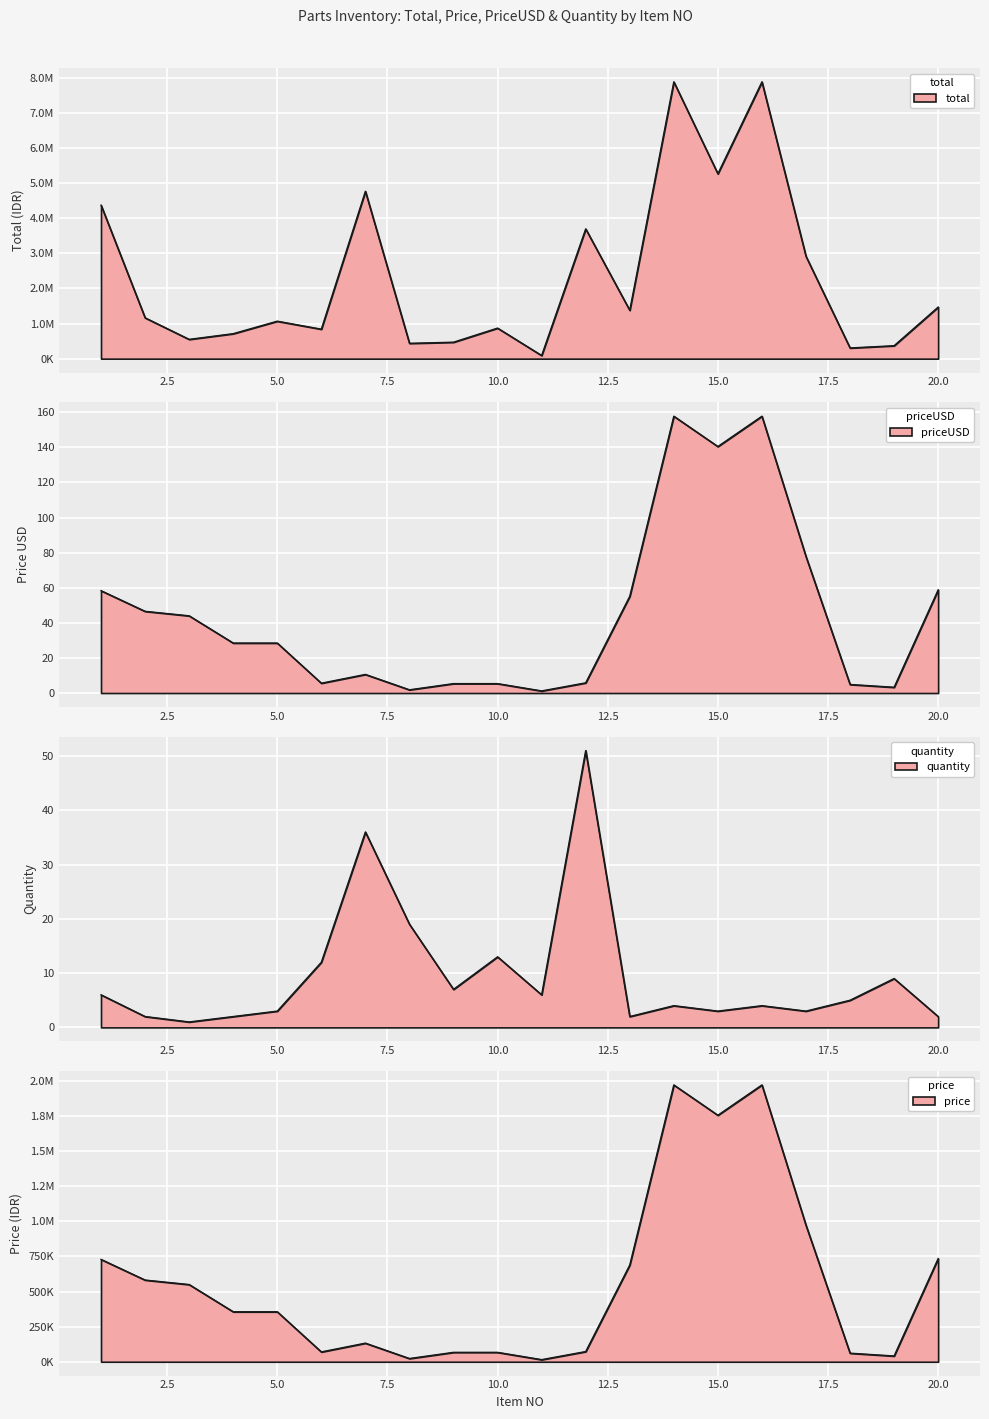

What is the difference between the total values at 1 and 9?

3905000.0